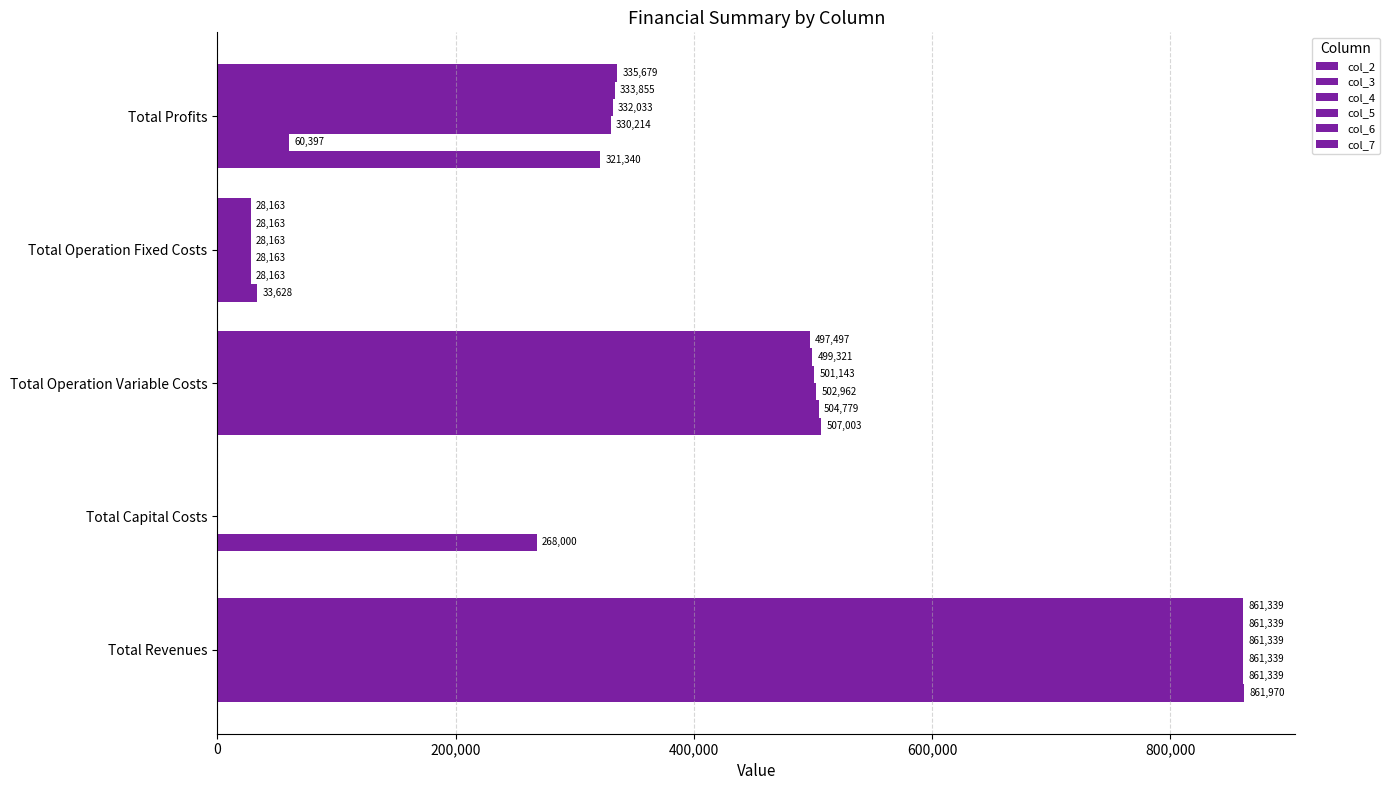

How many values in col_7 are above zero?

4